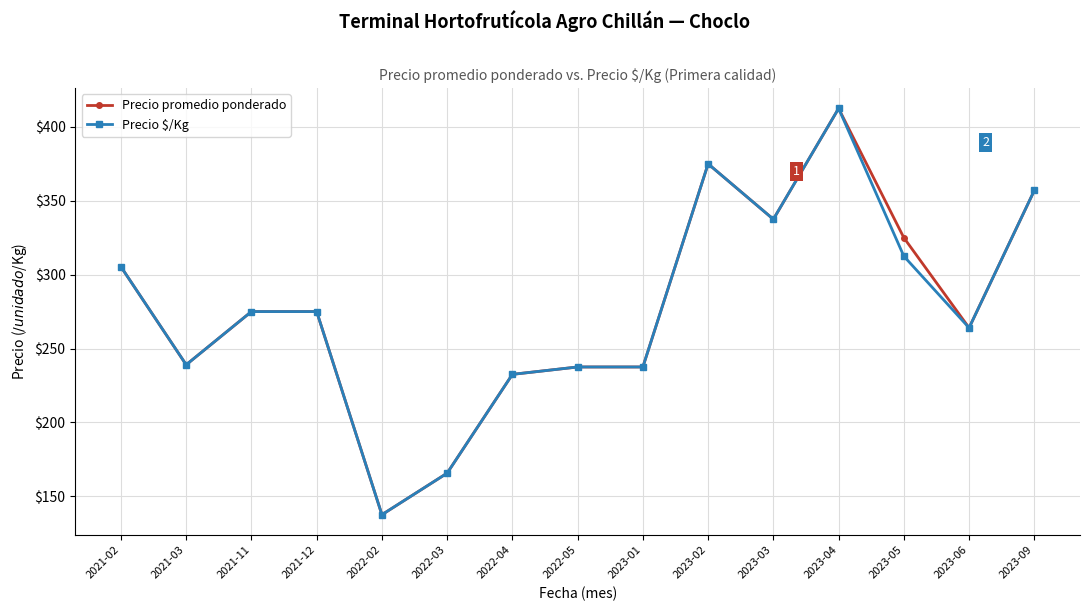

Is the value of Precio $/Kg at 2022-02 greater than the value of Precio promedio ponderado at 2023-03?

No